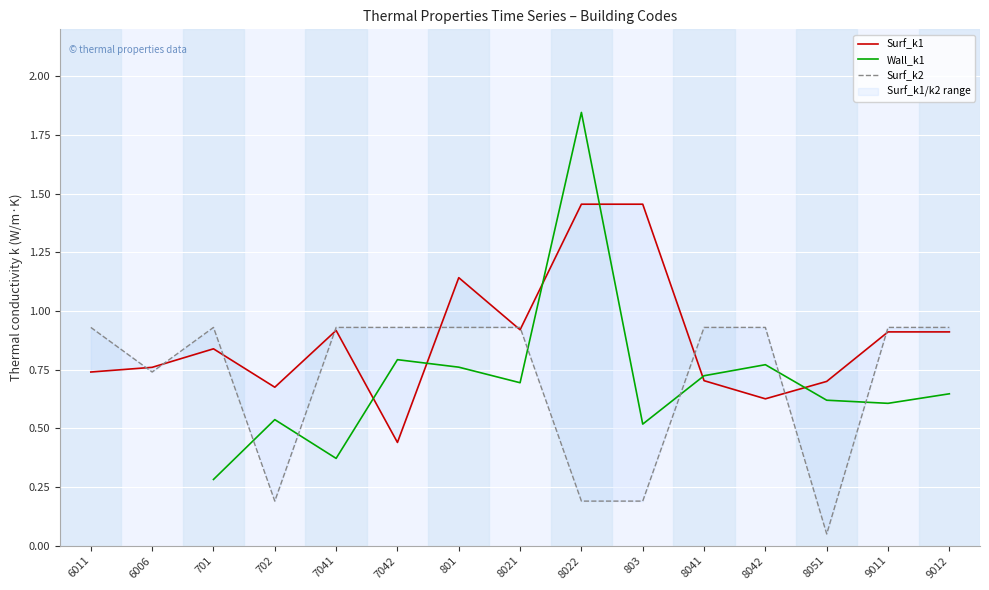

What is the minimum value shown in the chart?

0.1